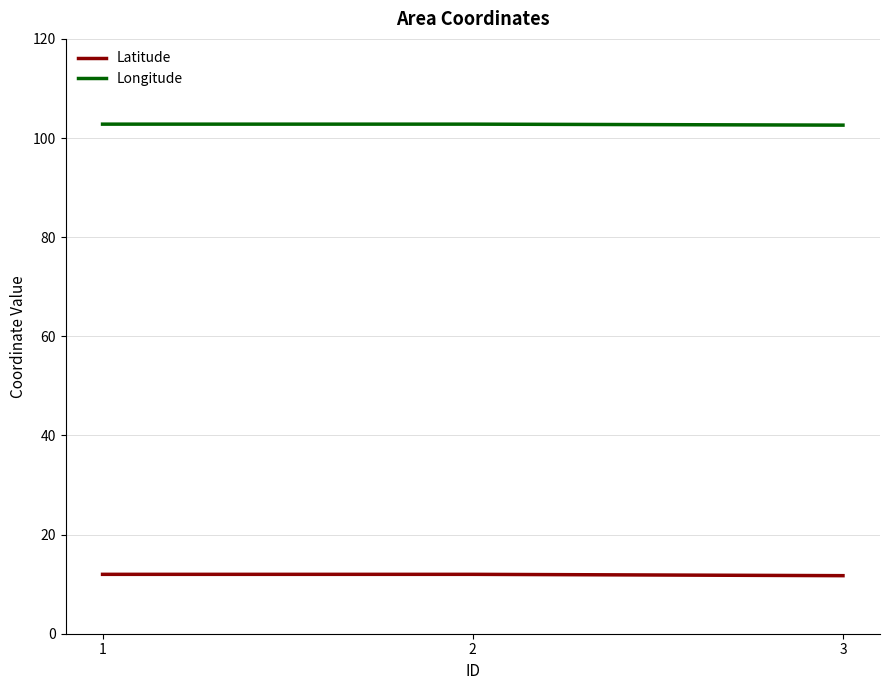

What value does the Longitude series have at 1?

102.8